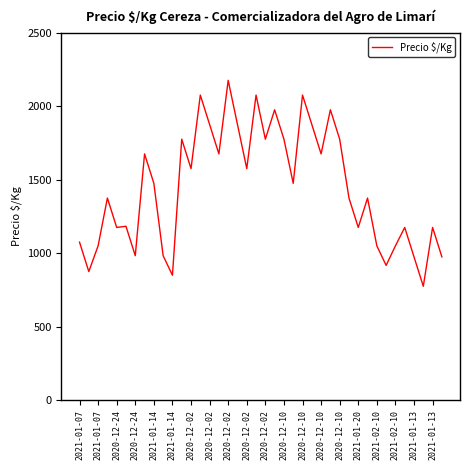

What is the difference between the maximum and minimum values?

1400